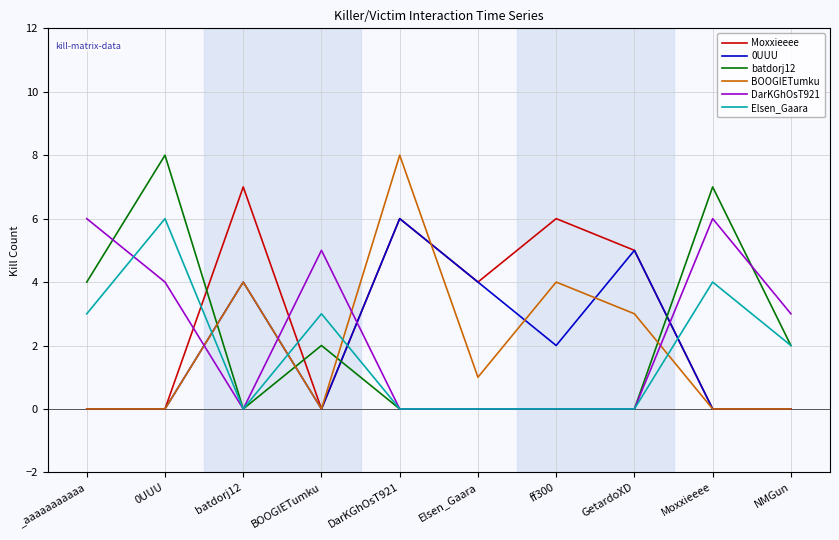

How many times do BOOGIETumku and DarKGhOsT921 cross each other?

4